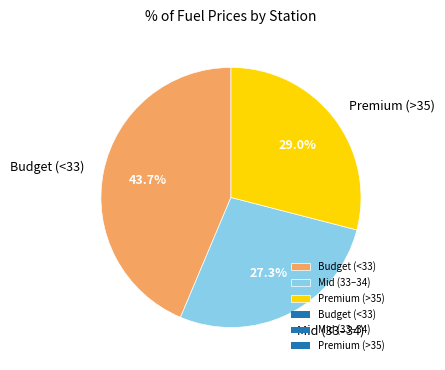

Is the sum of Budget (<33) and Premium (>35) greater than half?

Yes